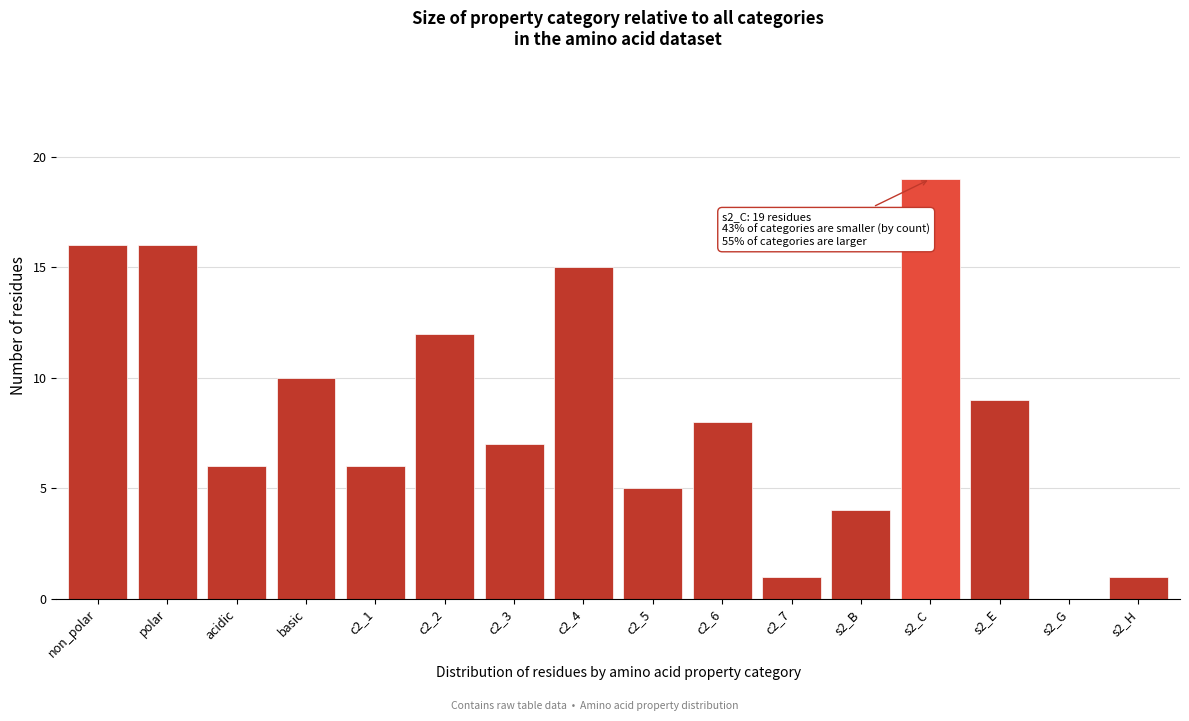

Reading left to right, list all the values displayed in this chart.

non_polar=16	polar=16	acidic=6	basic=10	c2_1=6	c2_2=12	c2_3=7	c2_4=15	c2_5=5	c2_6=8	c2_7=1	s2_B=4	s2_C=19	s2_E=9	s2_G=0	s2_H=1